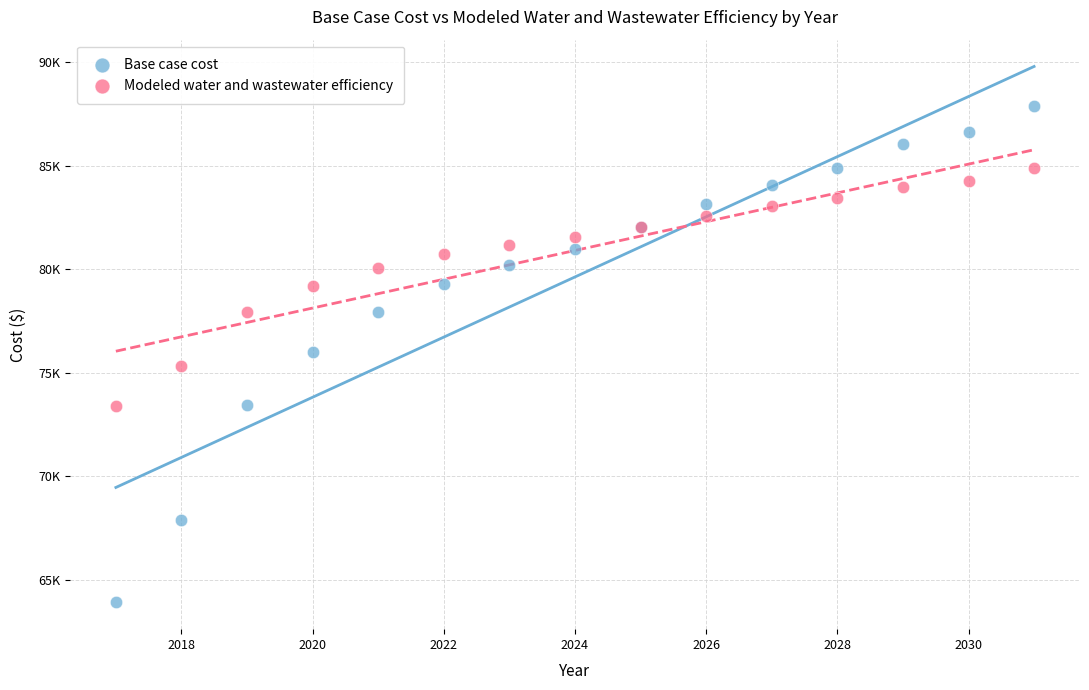

What are all the series names shown in the legend?

Base case cost, Modeled water and wastewater efficiency